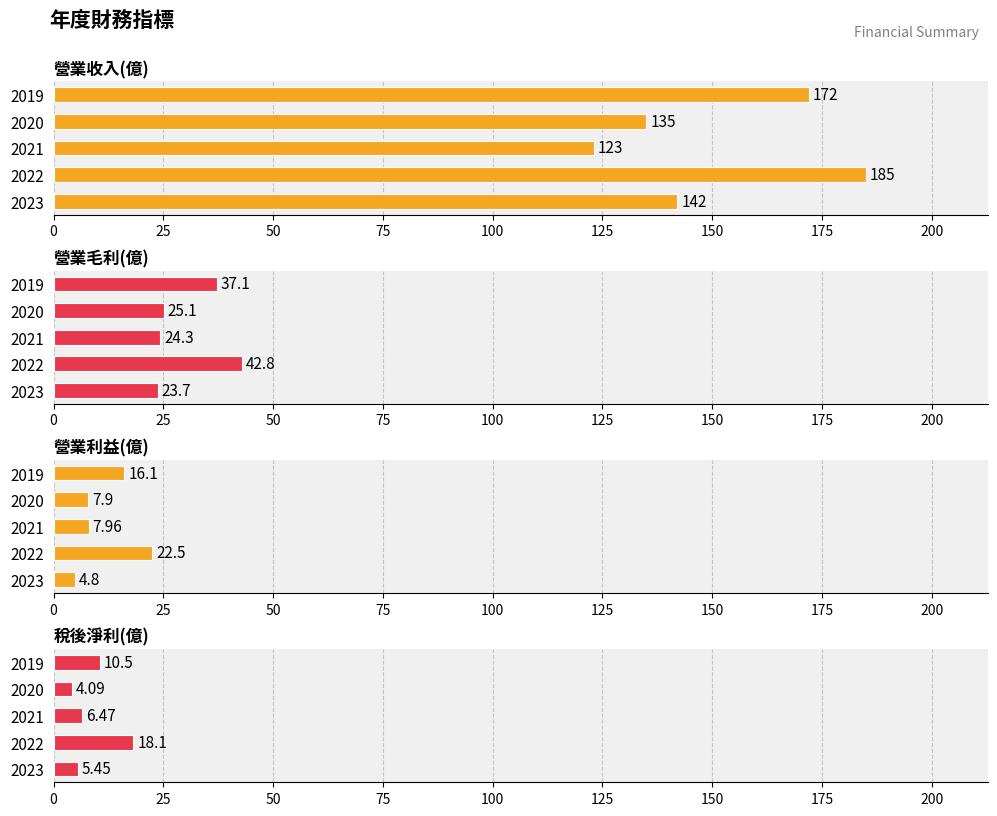

How many bars are there in total?

20